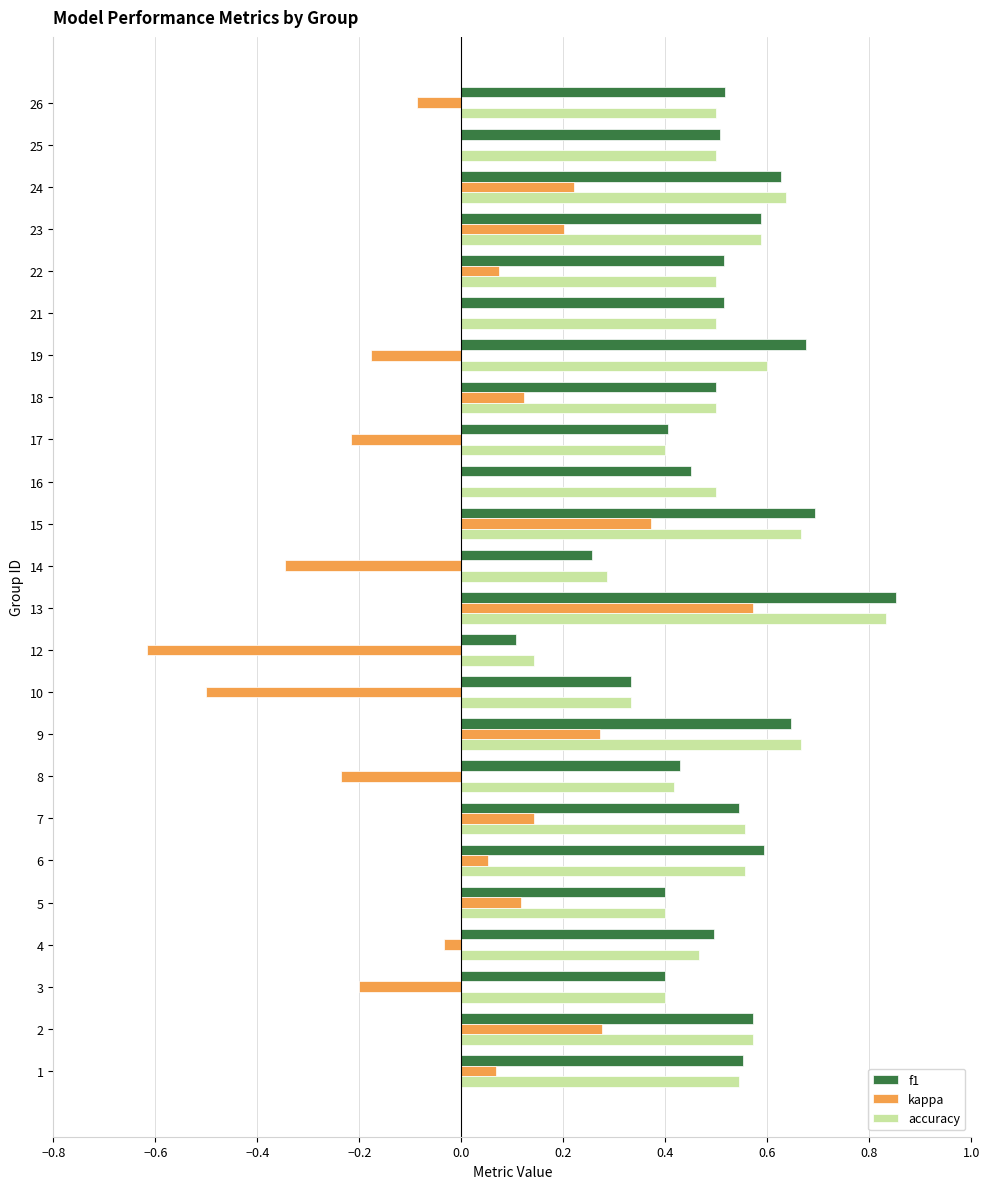

The f1 series shows 0.3 at 10. True or false?

True